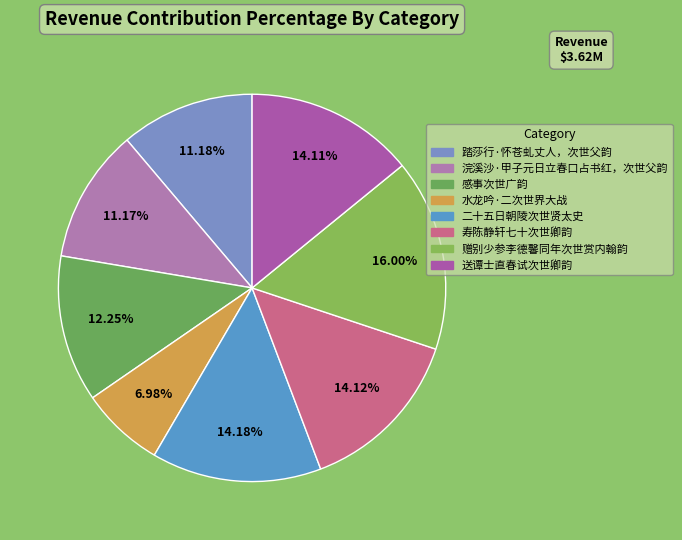

What percentage is NOT represented by 浣溪沙·甲子元日立春口占书红，次世父韵?

88.8%